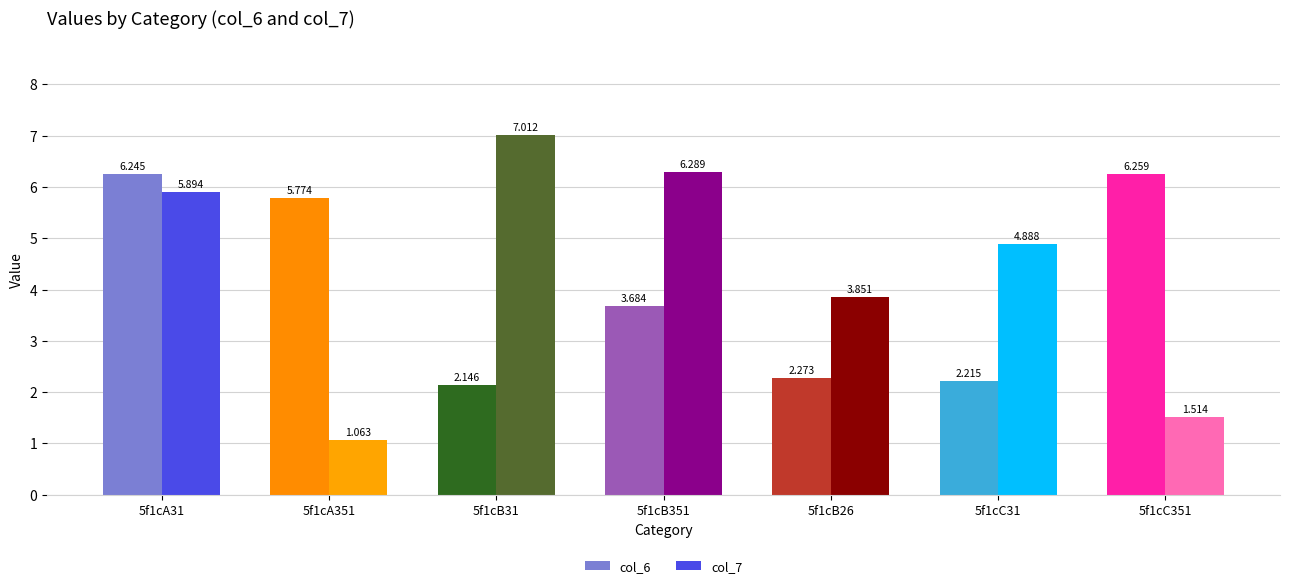

Reading right to left, list all the values displayed in this chart.

col_6: 6.3	2.2	2.3	3.7	2.1	5.8	6.2
col_7: 1.5	4.9	3.9	6.3	7.0	1.1	5.9